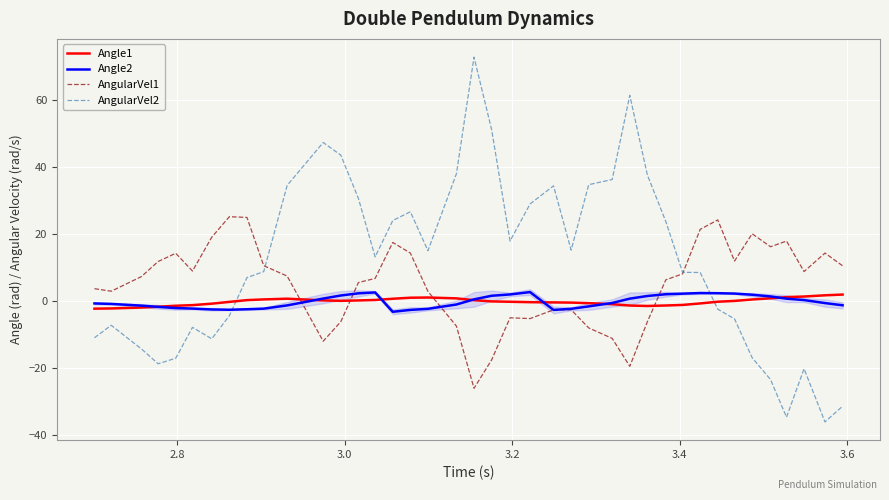

True or false: AngularVel2 has more than 2 interior local peaks.

True